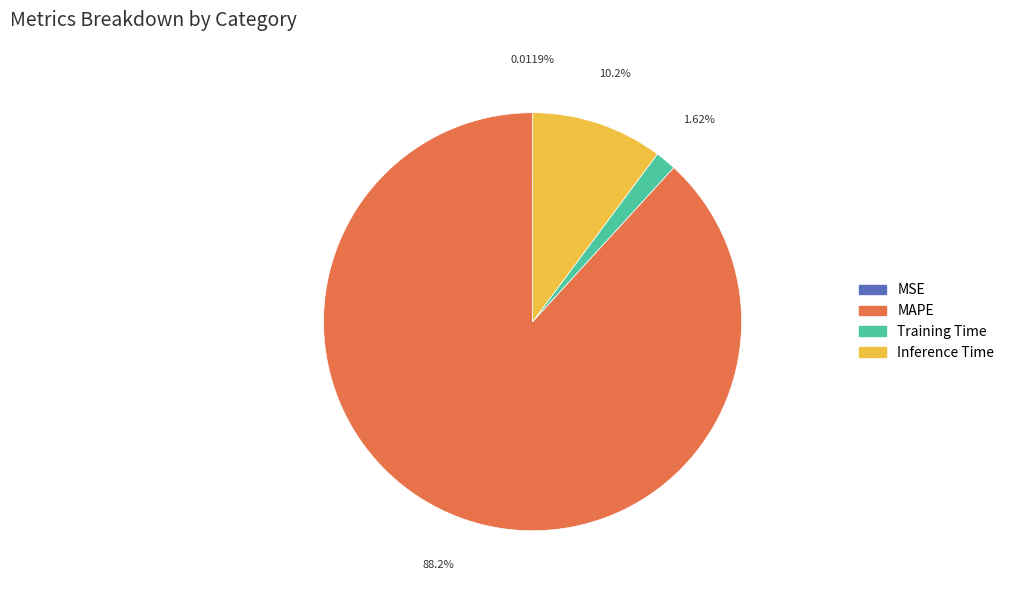

Does any single category account for the majority?

Yes